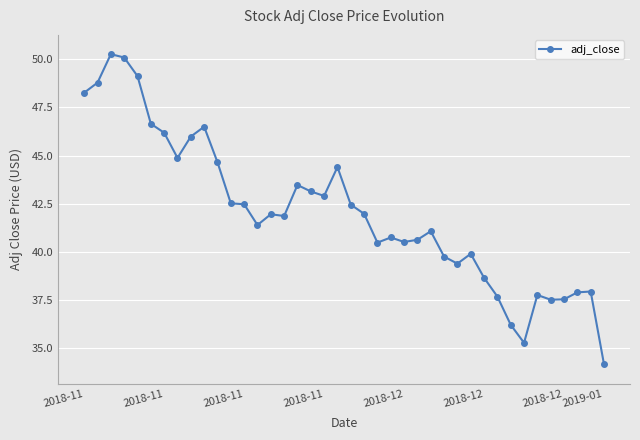

What is the sum of all values?

1683.2